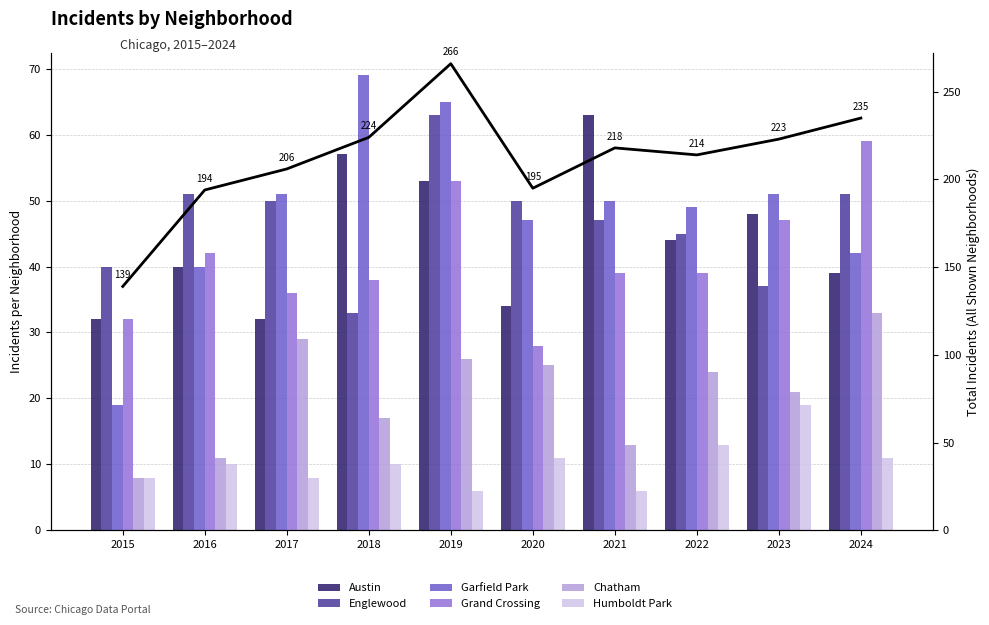

How many values in the Englewood series are below 50?

5